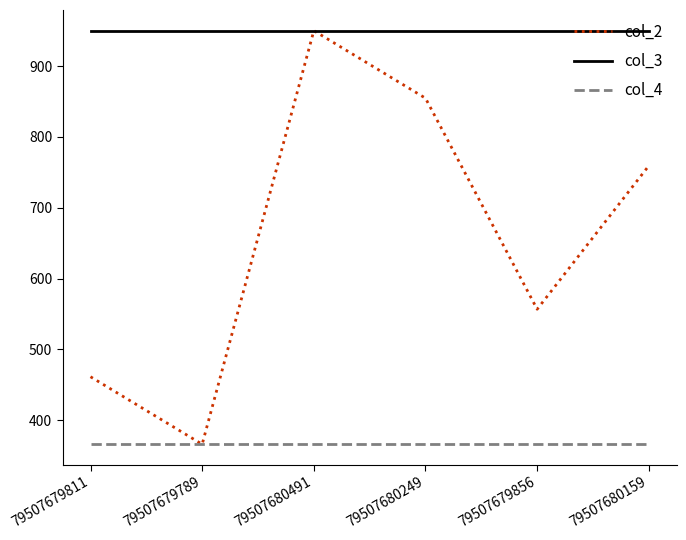

True or false: col_4 and col_3 cross at least once.

False